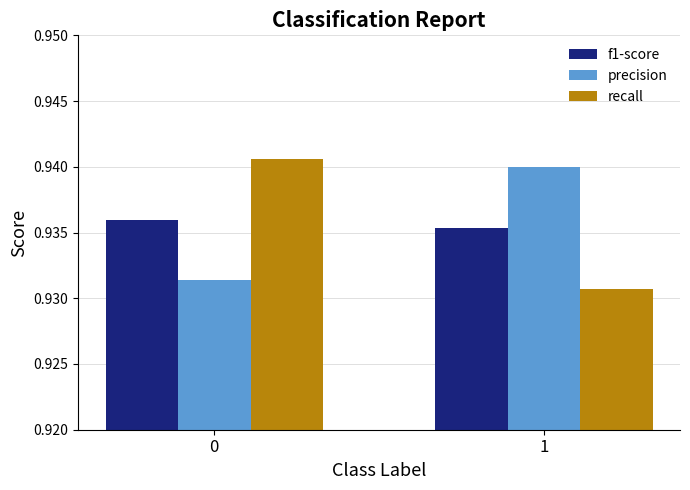

Rank the series at 0 from lowest to highest value.

precision, f1-score, recall